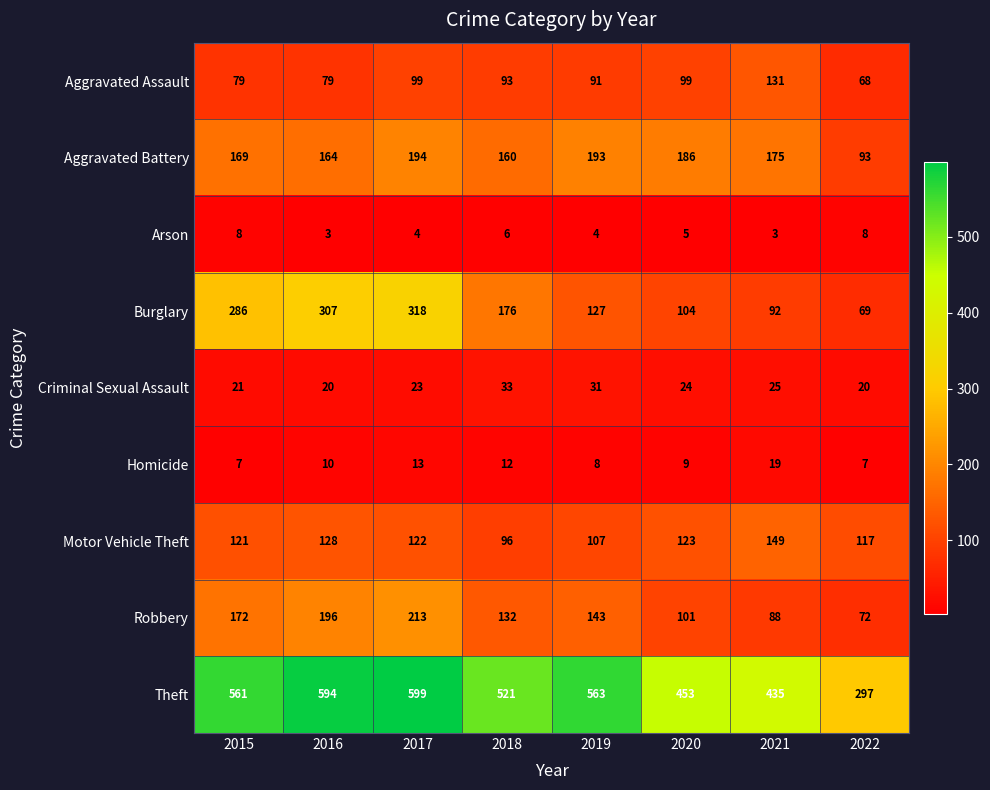

Rank the series by their maximum value, from highest to lowest.

Theft, Burglary, Robbery, Aggravated Battery, Motor Vehicle Theft, Aggravated Assault, Criminal Sexual Assault, Homicide, Arson